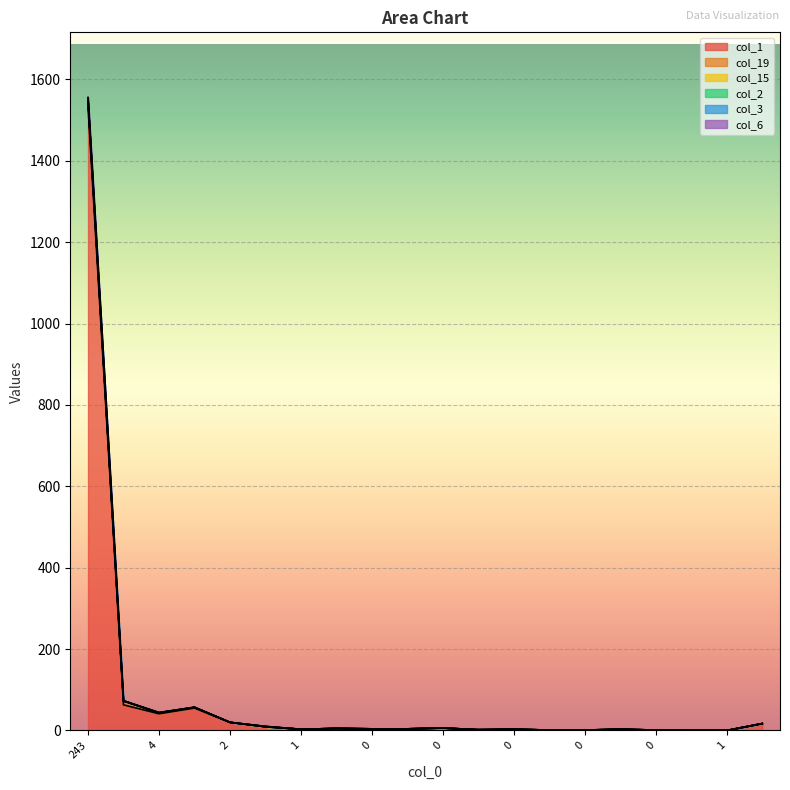

True or false: col_3 has more than 0 points higher than both neighbors.

True